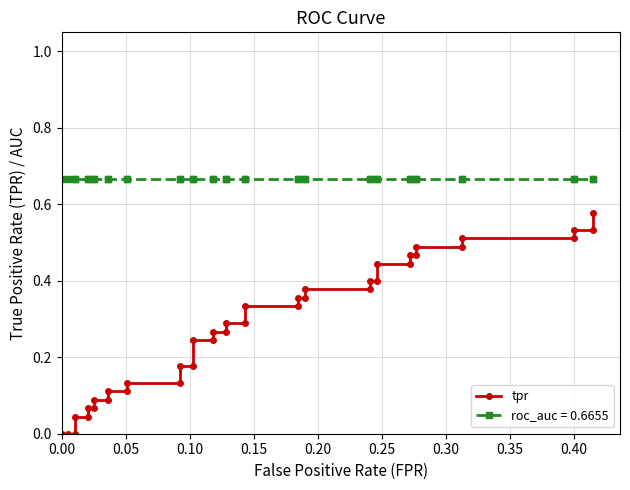

Reading left to right, transcribe all the data shown in this chart.

0.0	0.0	0.0	0.0	0.0	0.1	0.1	0.1	0.1	0.1	0.1	0.1	0.1	0.2	0.2	0.2	0.2	0.3	0.3	0.3	0.3	0.3	0.3	0.4	0.4	0.4	0.4	0.4	0.4	0.4	0.4	0.5	0.5	0.5	0.5	0.5	0.5	0.5	0.5	0.6